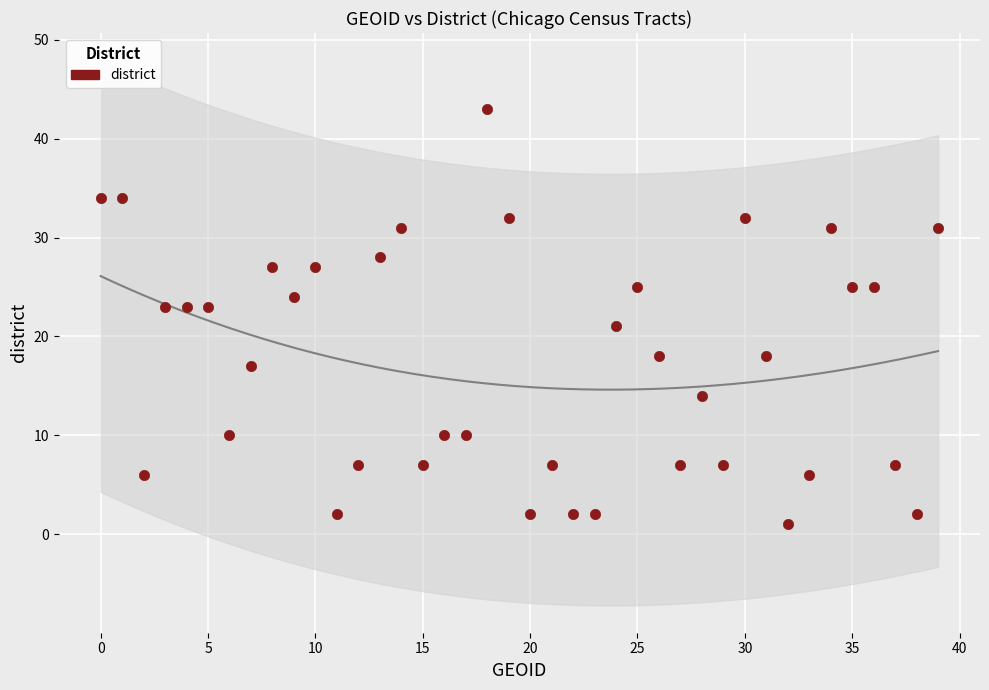

What is the range of Y values (max minus min)?

42